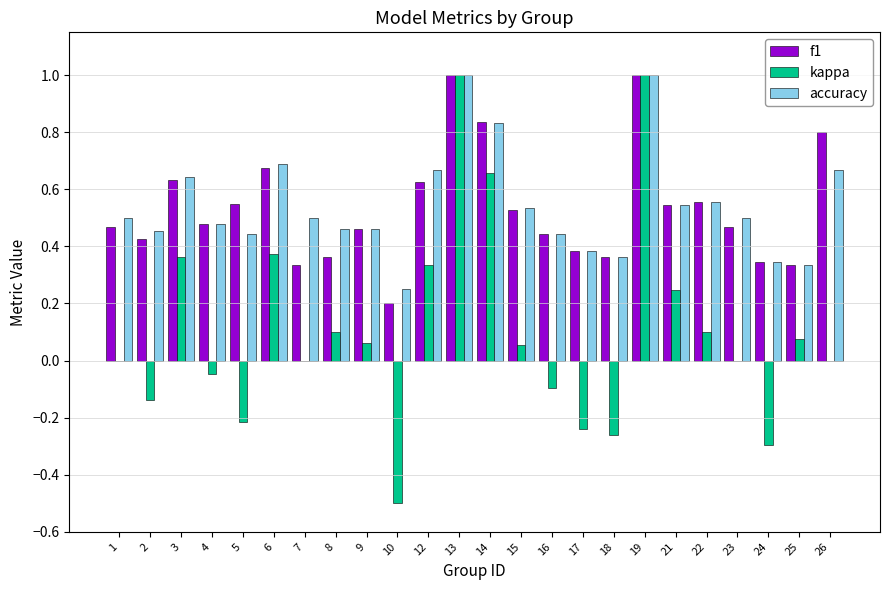

The value of f1 at 17 is 0.1. True or false?

False